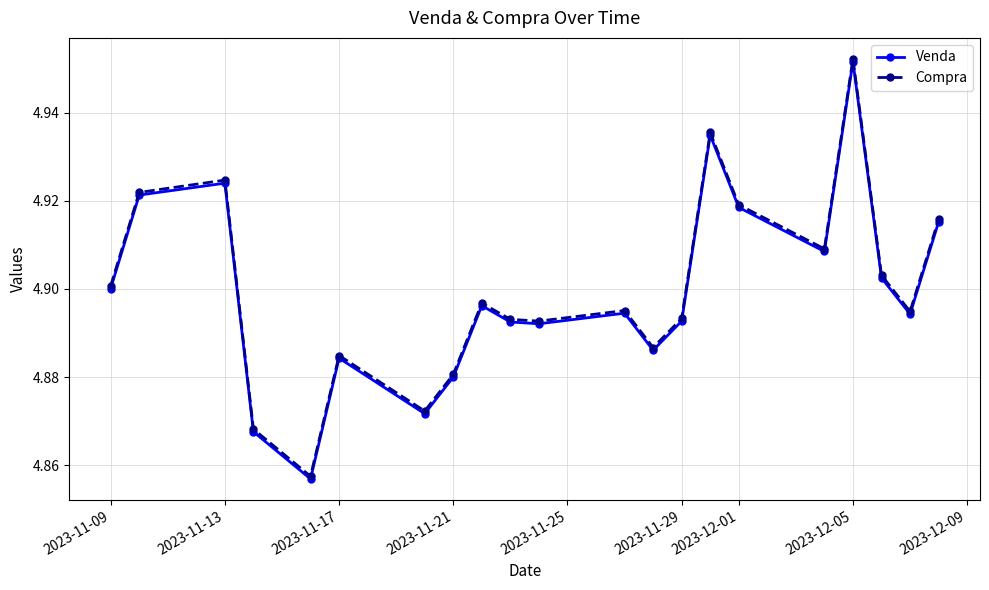

How many interior local valleys does the Compra series have?

6